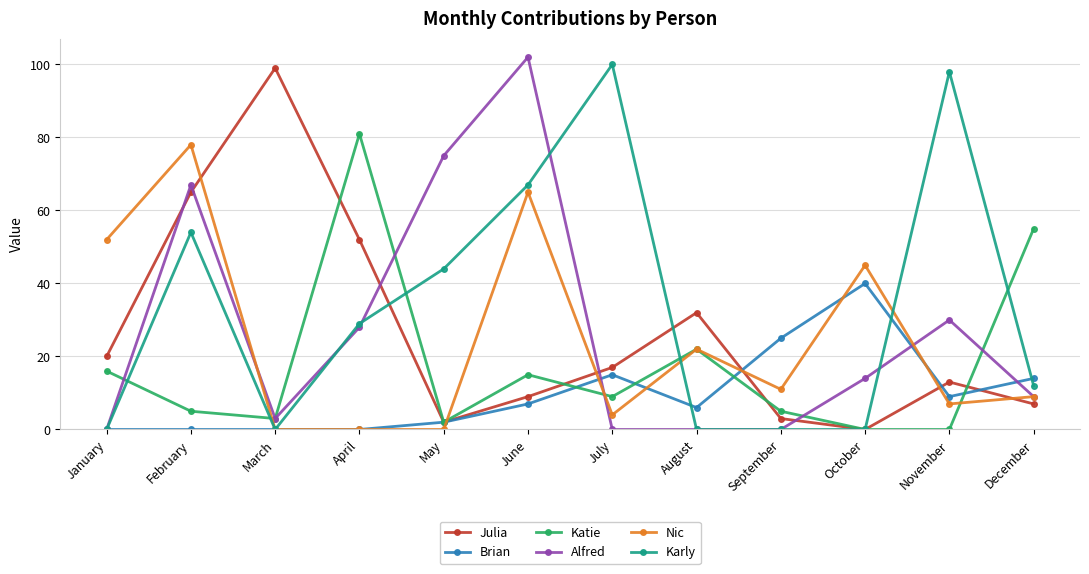

Count the number of categories in the chart.

12